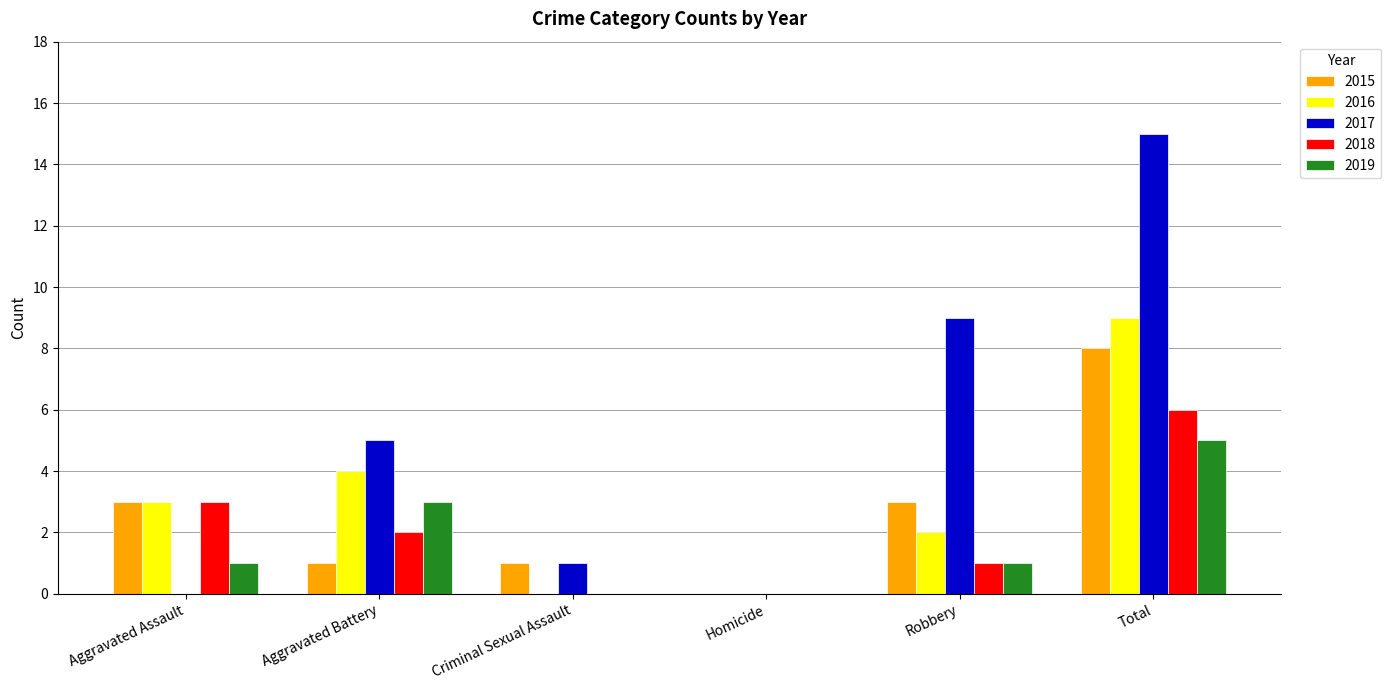

The 2018 series shows 1 at Robbery. True or false?

True